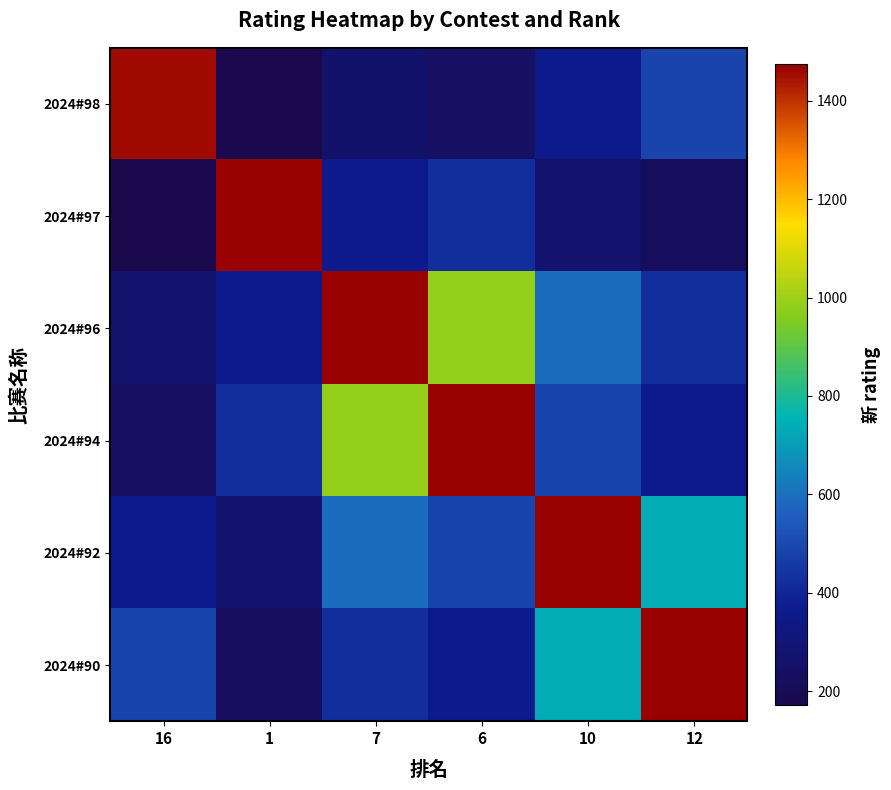

What is the minimum value shown in the chart?

171.3